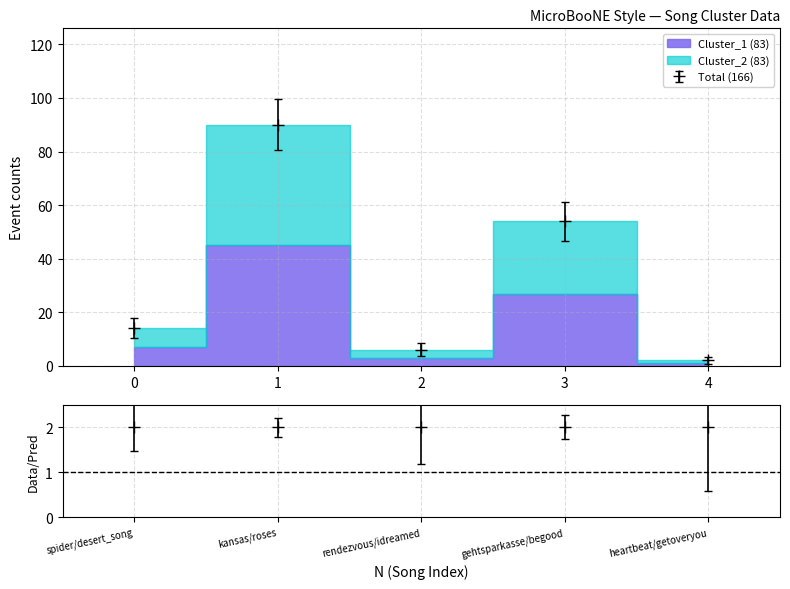

The Total (166) series shows 18 at 3. True or false?

False